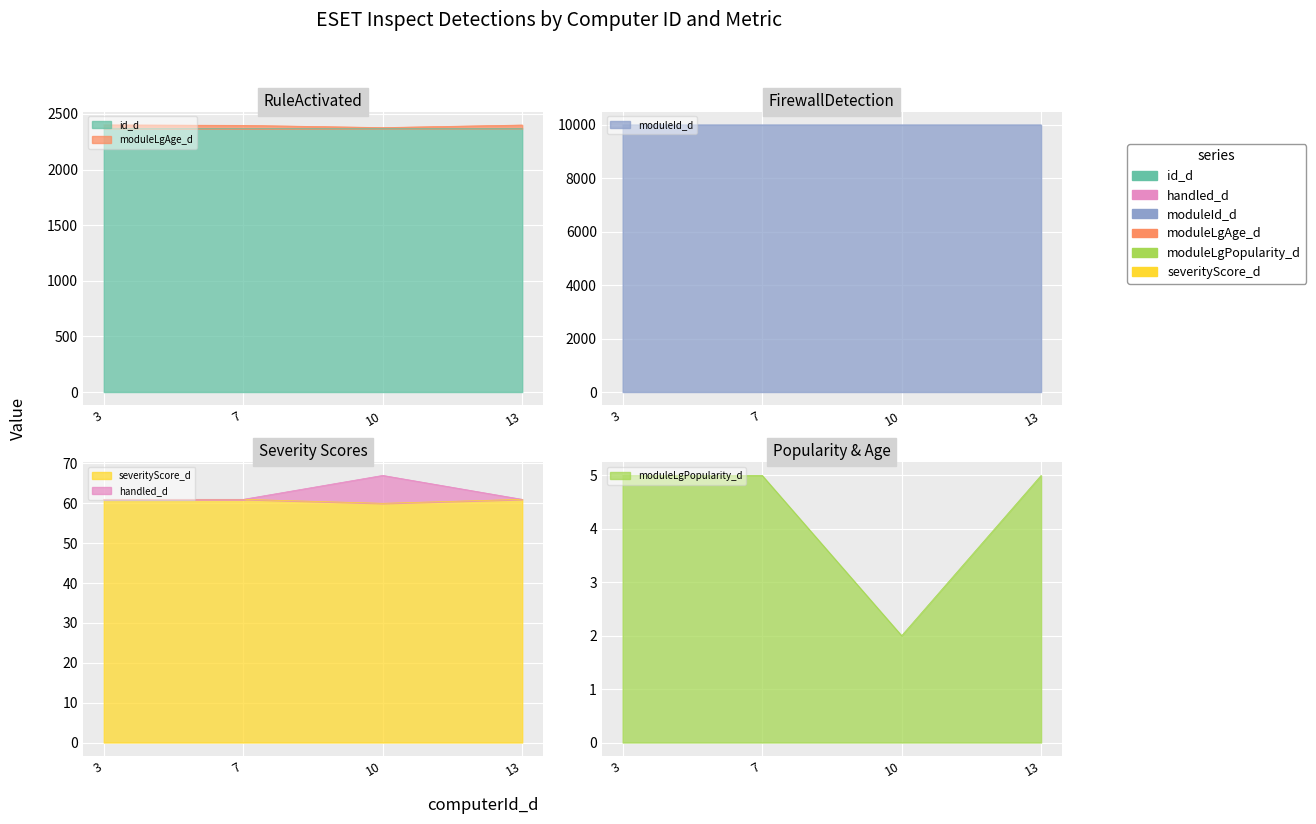

List the labels in order of id_d value, smallest first.

7, 10, 13, 3